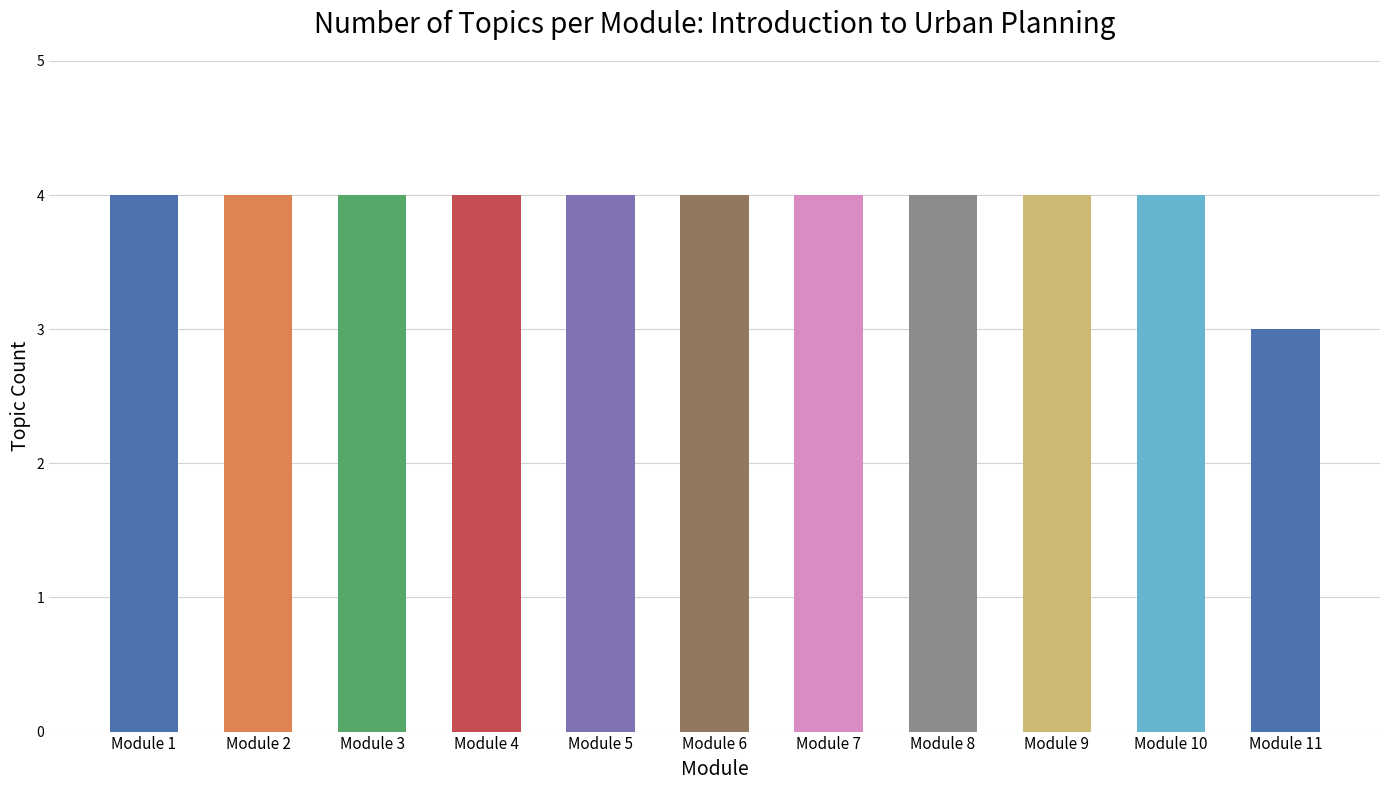

Between Module 3 and Module 5, which is larger?

Module 3